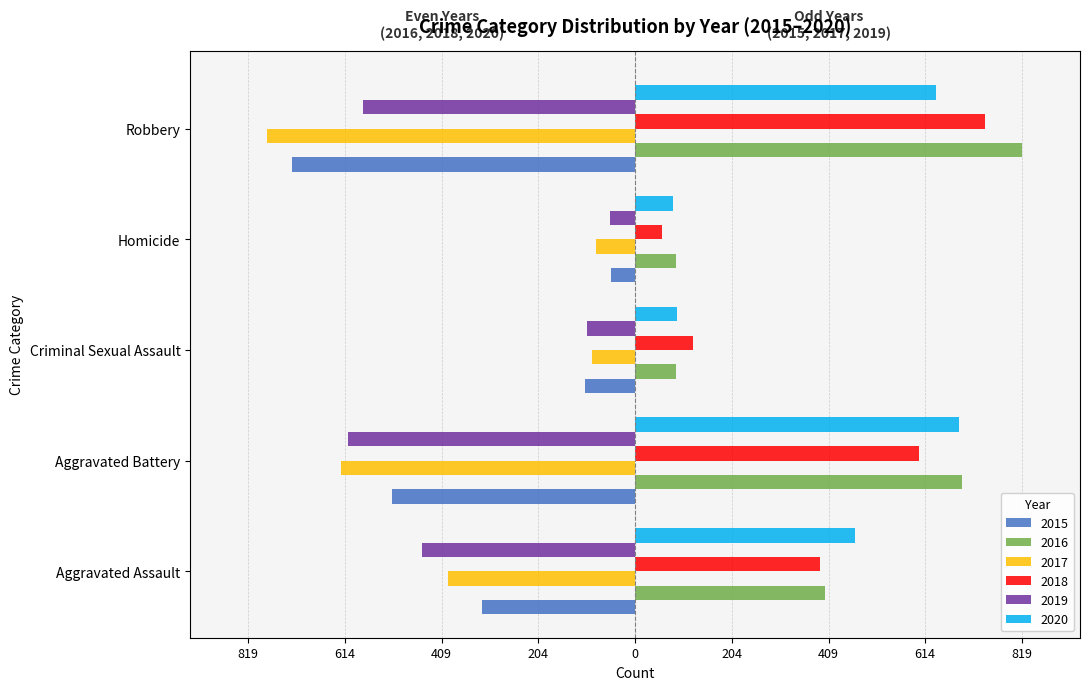

At Aggravated Battery, list the series in order from largest to smallest.

2016, 2020, 2018, 2015, 2019, 2017